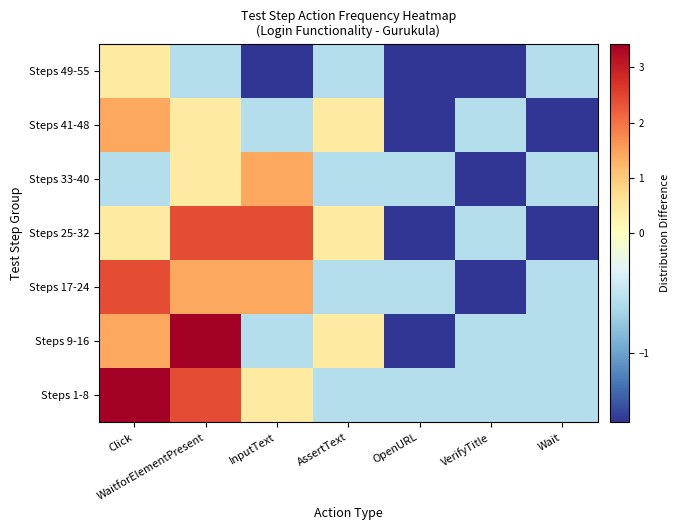

How many data points does each series have?

7